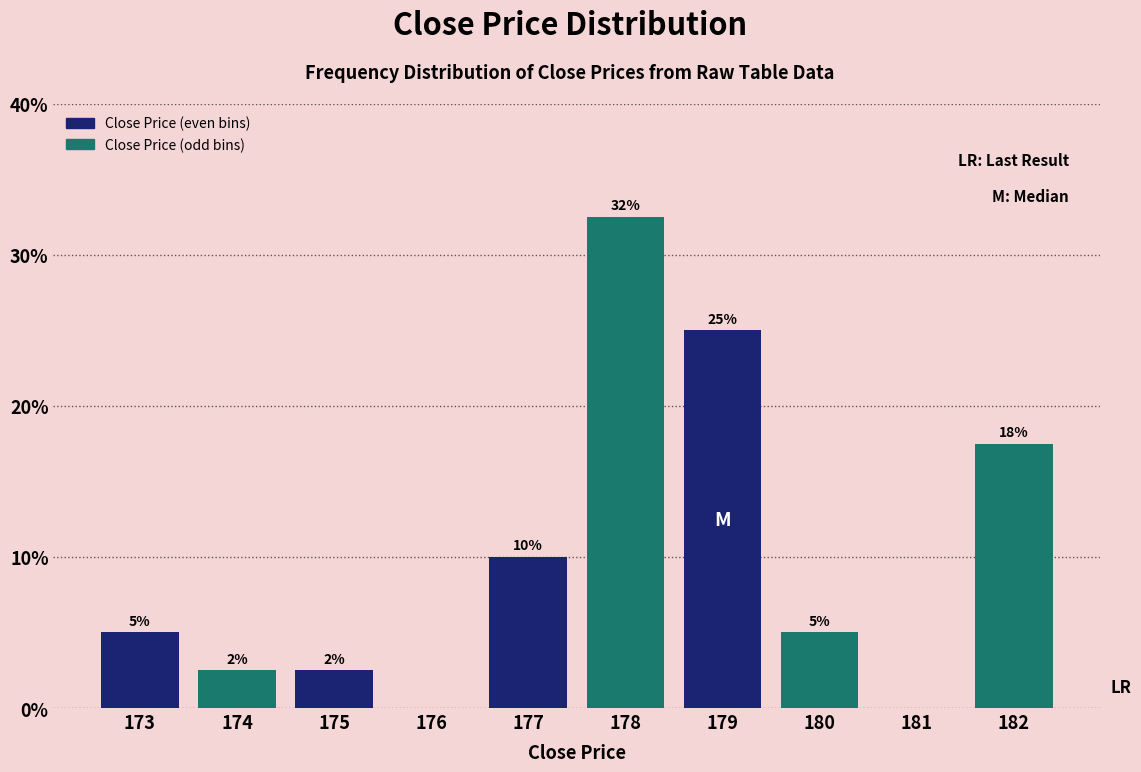

At which category does the chart reach its peak across all series?

178